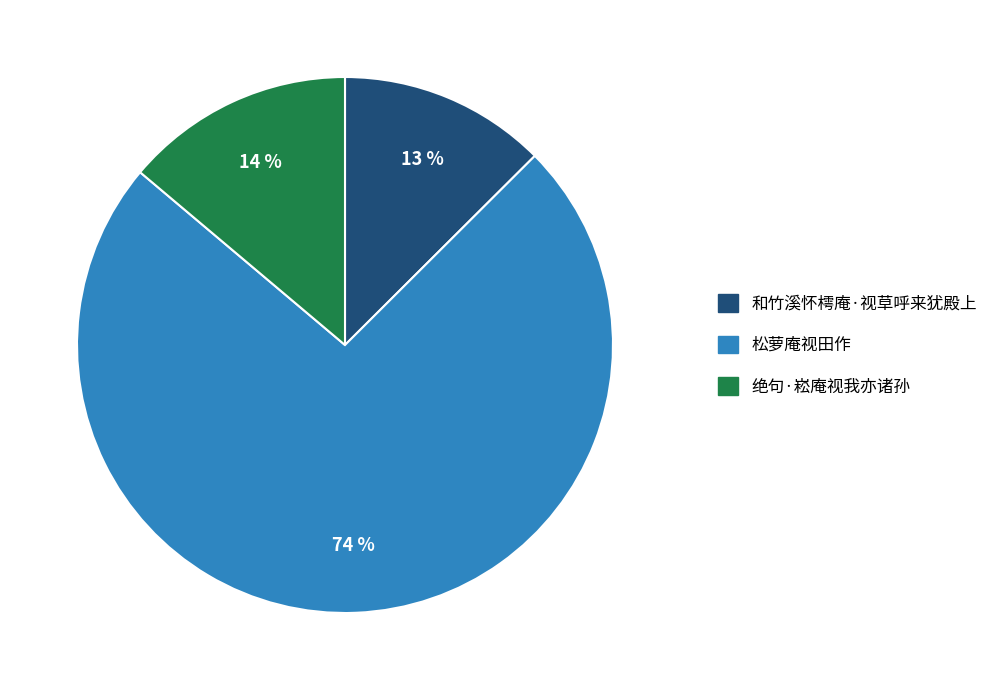

How many slices are in this pie chart?

3